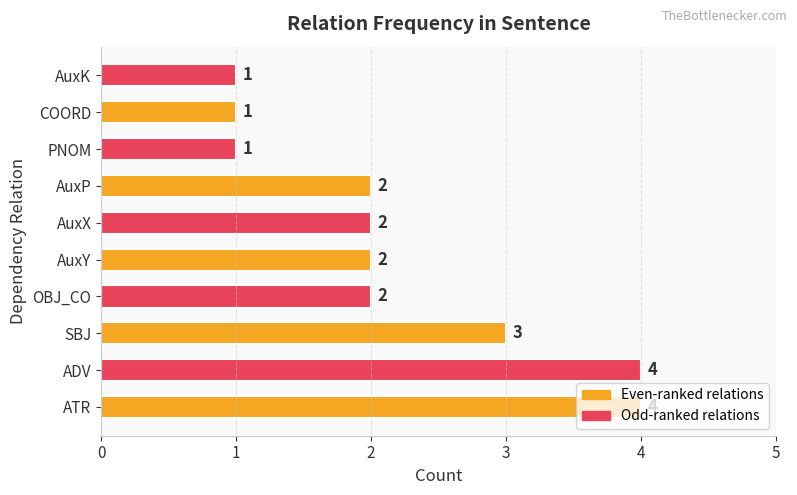

Count the values in the range 1 to 3.

8